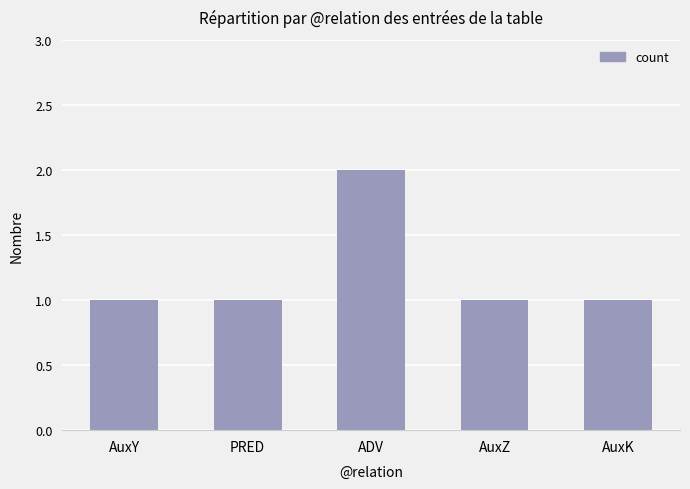

What is the label of the 3rd bar from the right?

ADV